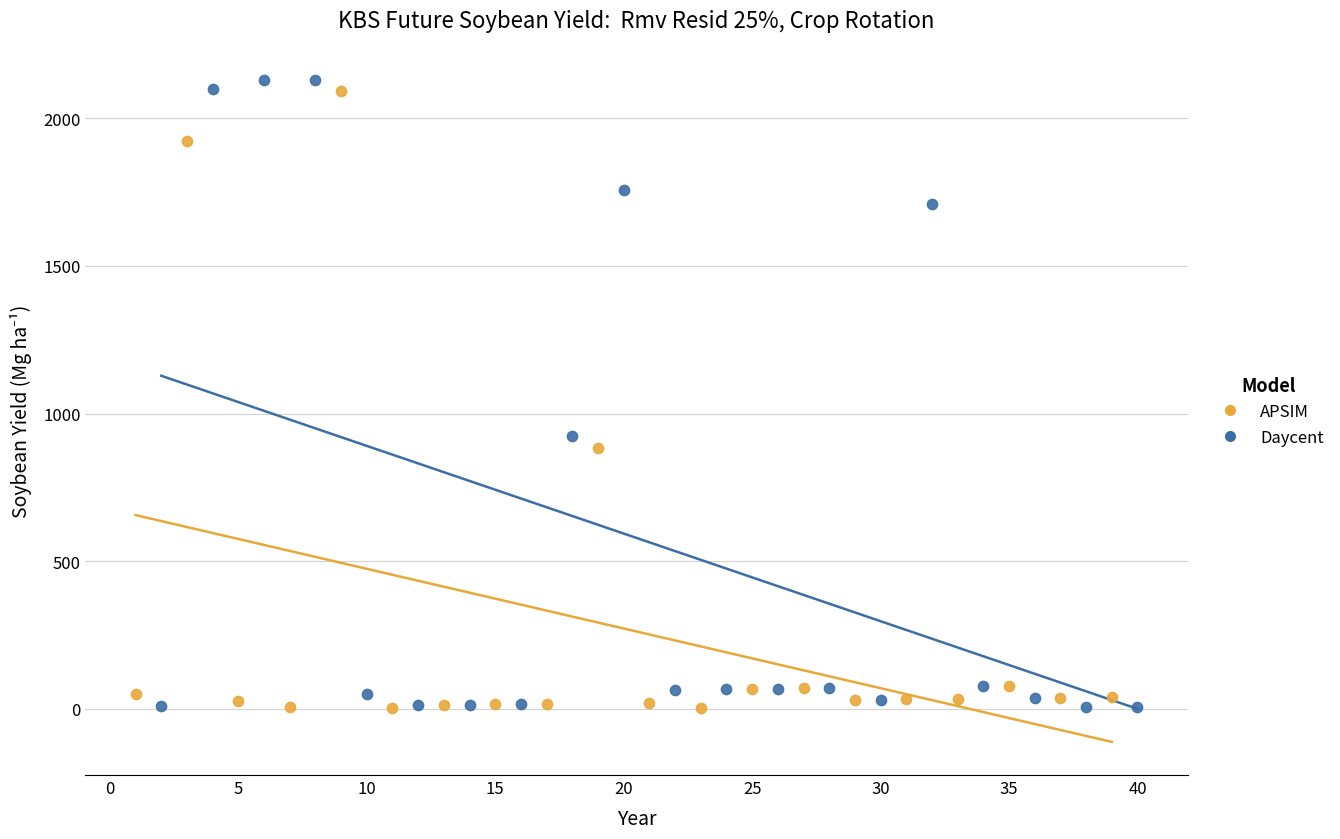

Which series has the widest spread of Y values?

Daycent